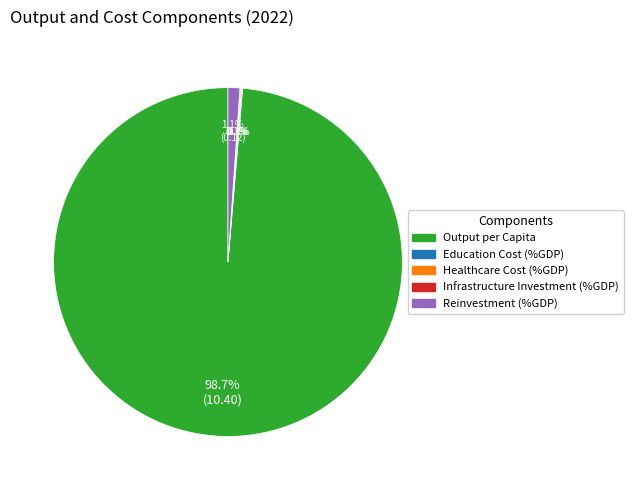

What portion of the pie excludes Reinvestment (%GDP)?

98.9%